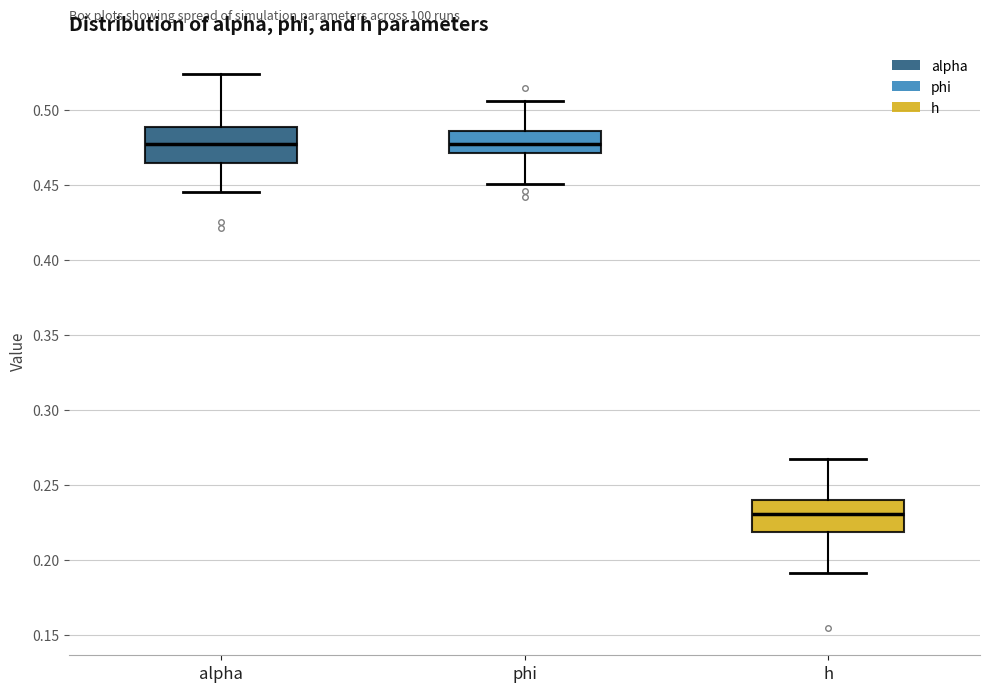

Reading left to right, read every box against the y-axis: the position of its median line, the range the box covers, and the ends of its whiskers. The values are not printed on the chart, so give them approximately, as read against the axis.

alpha: median 0.475, box 0.465 to 0.490, whiskers 0.445 to 0.525
phi: median 0.475, box 0.470 to 0.485, whiskers 0.450 to 0.505
h: median 0.230, box 0.220 to 0.240, whiskers 0.190 to 0.265